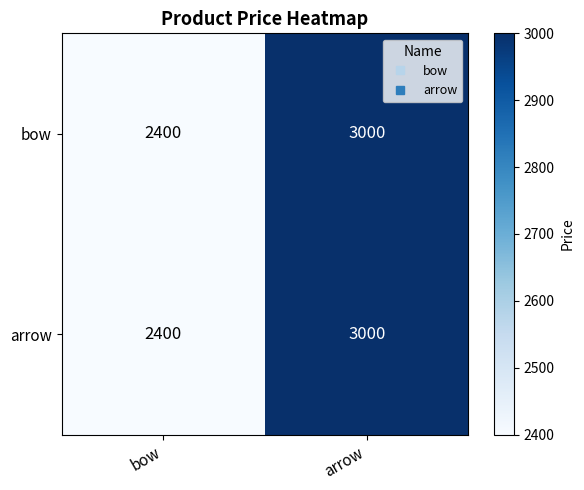

Is it true that bow equals 3316 at bow?

False